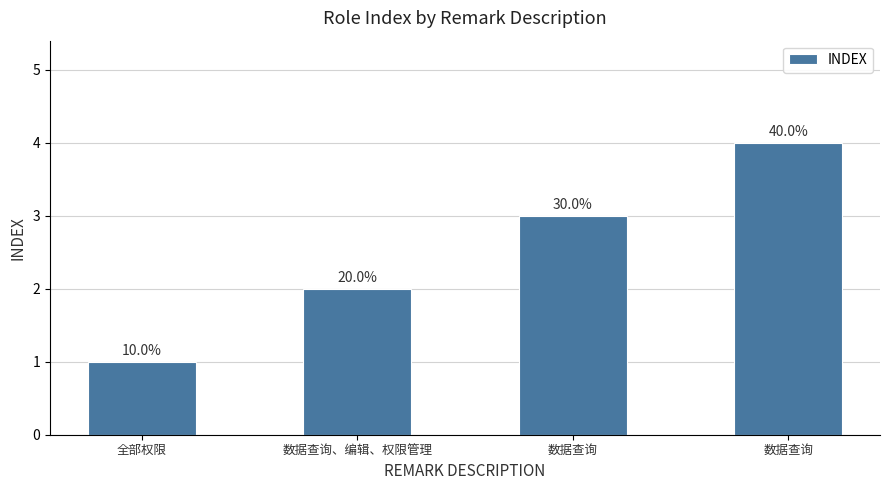

Does the chart contain any negative values?

No